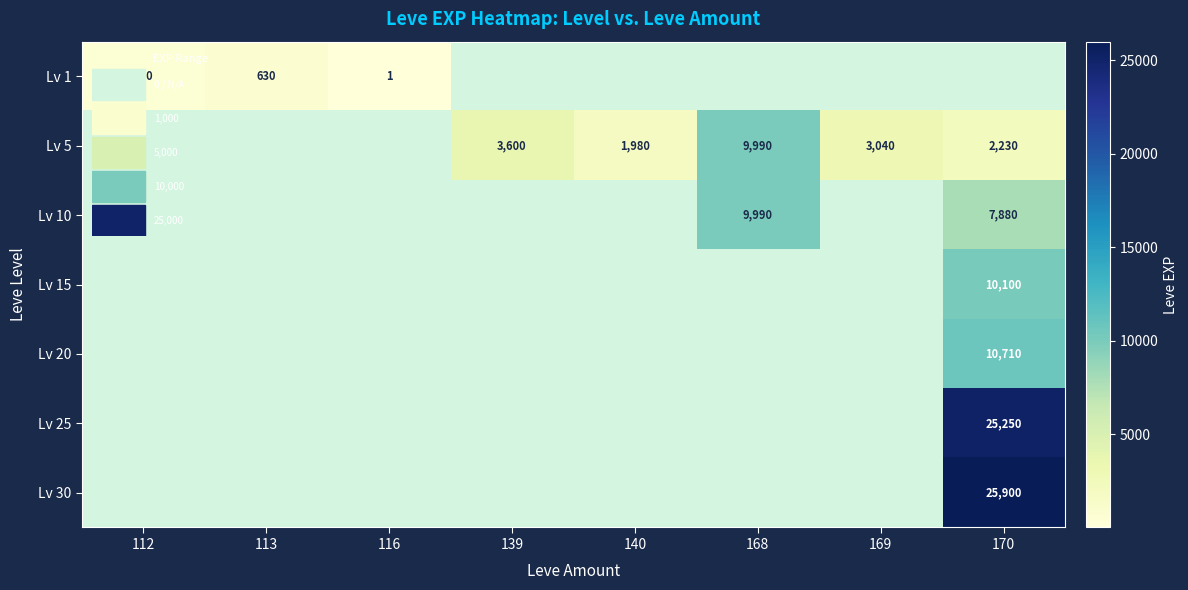

At which category is the sum across all series the highest?

170